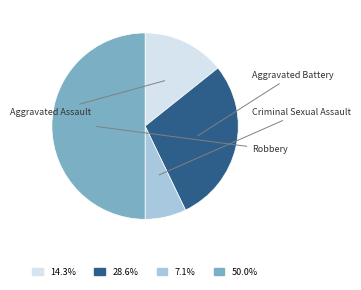

How many slices are in this pie chart?

4